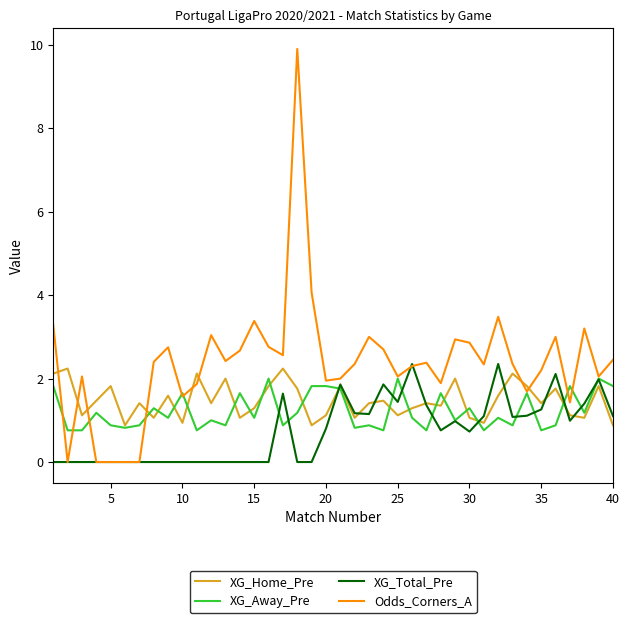

Which series has the largest total across all categories?

Odds_Corners_A